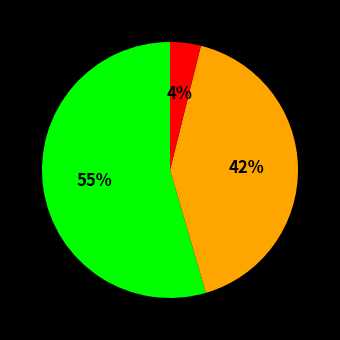

Does any single category account for the majority?

Yes